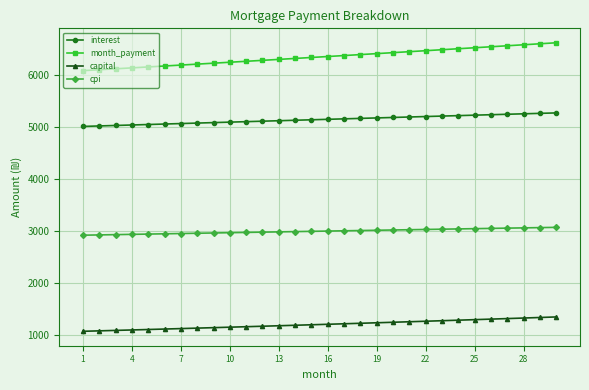

Which series has the widest spread of values?

month_payment